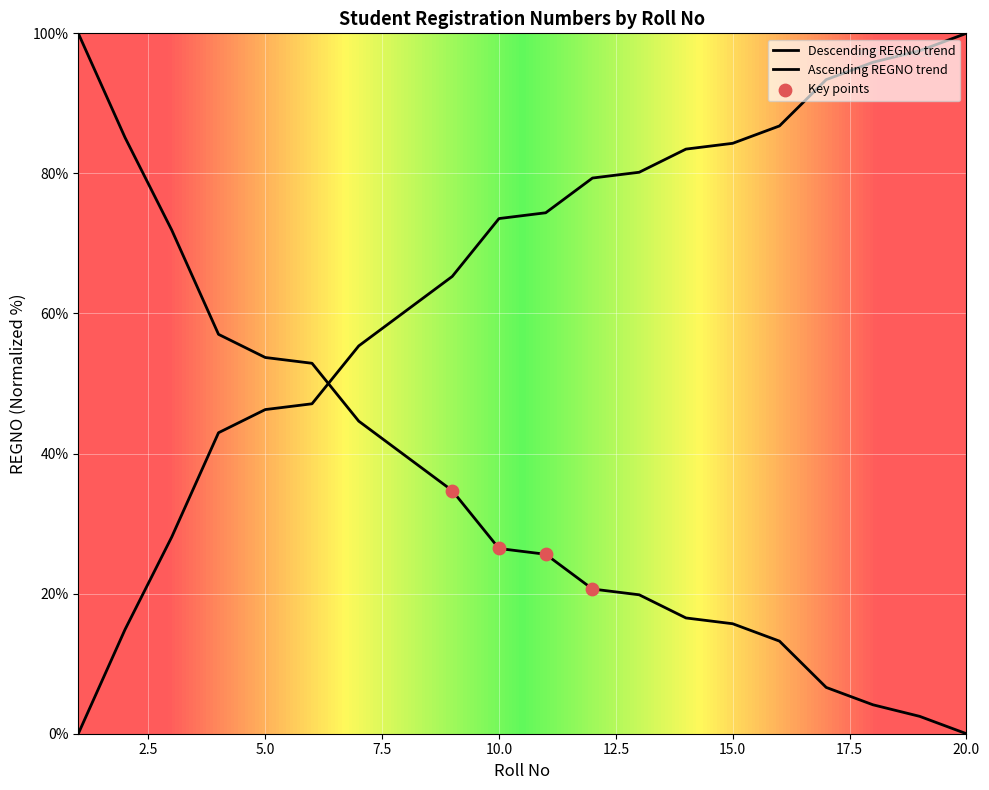

What is the change in value from 5 to 15?

-38.0